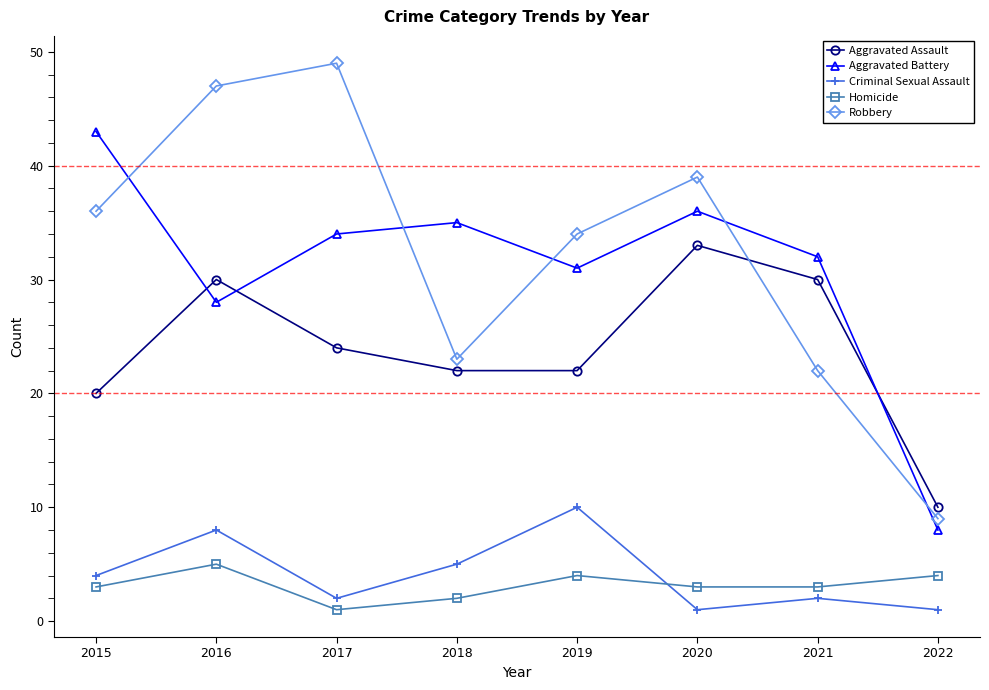

What is the sum of all Aggravated Battery values?

247